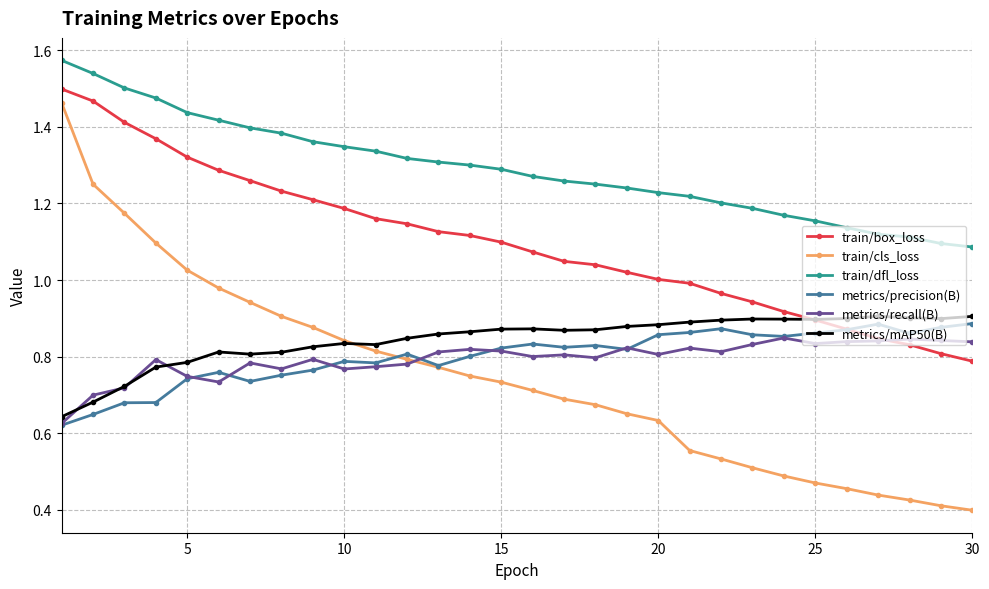

At how many categories does at least one series exceed 0?

30